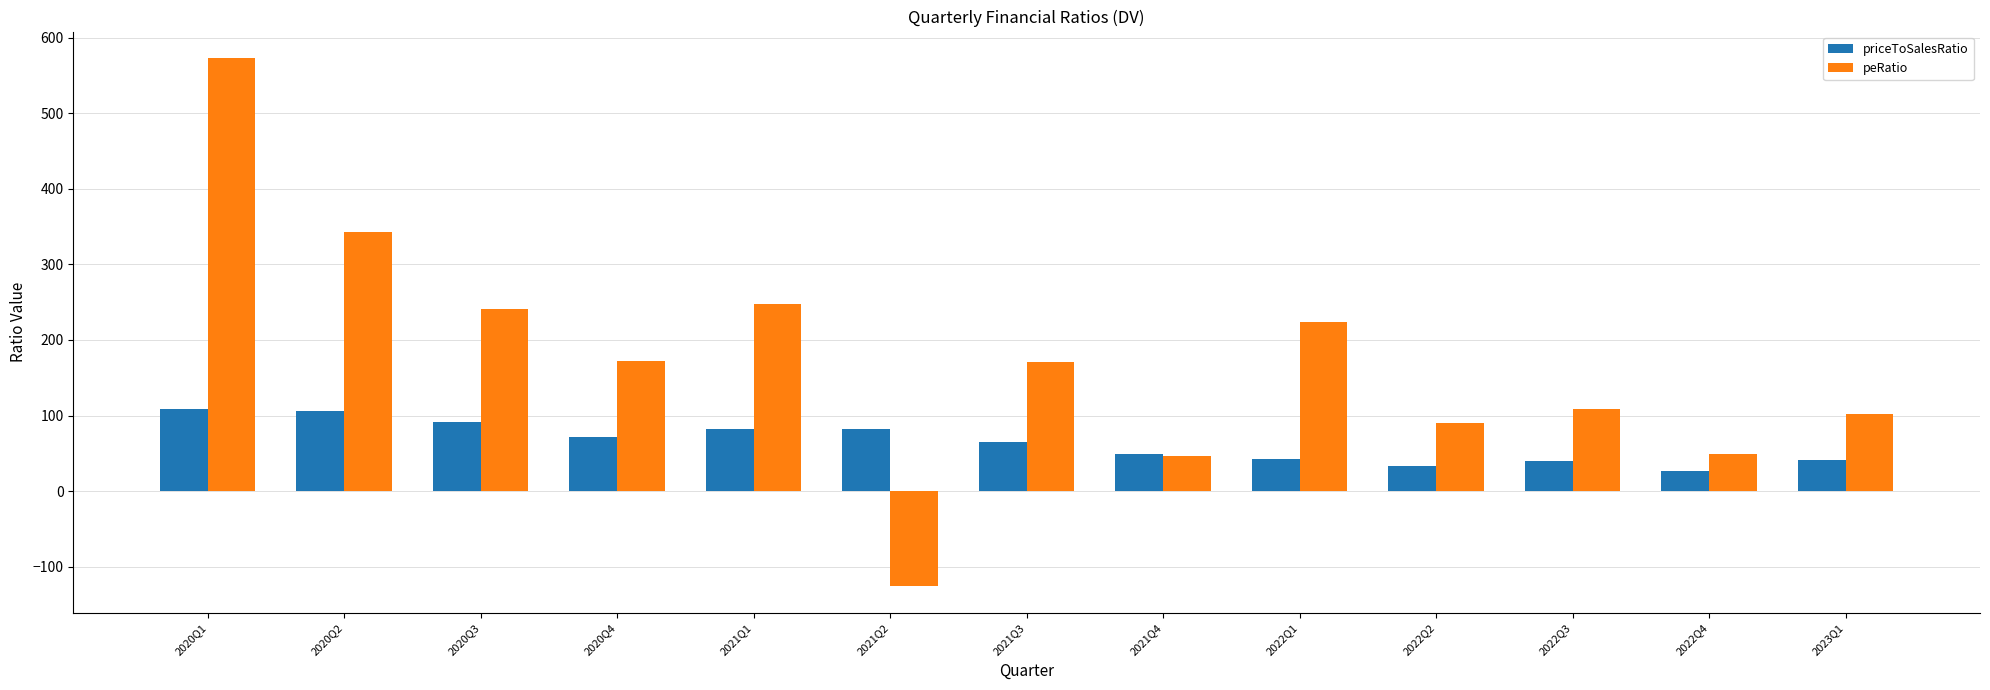

What is the highest value of the peRatio series?

572.9